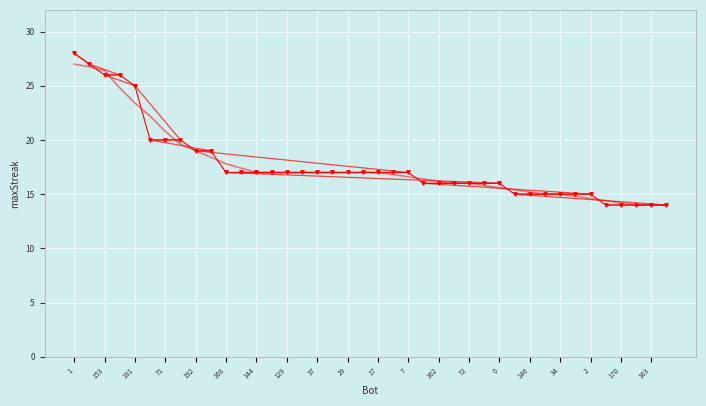

How many values in the maxStreak trend series are below 17?

17